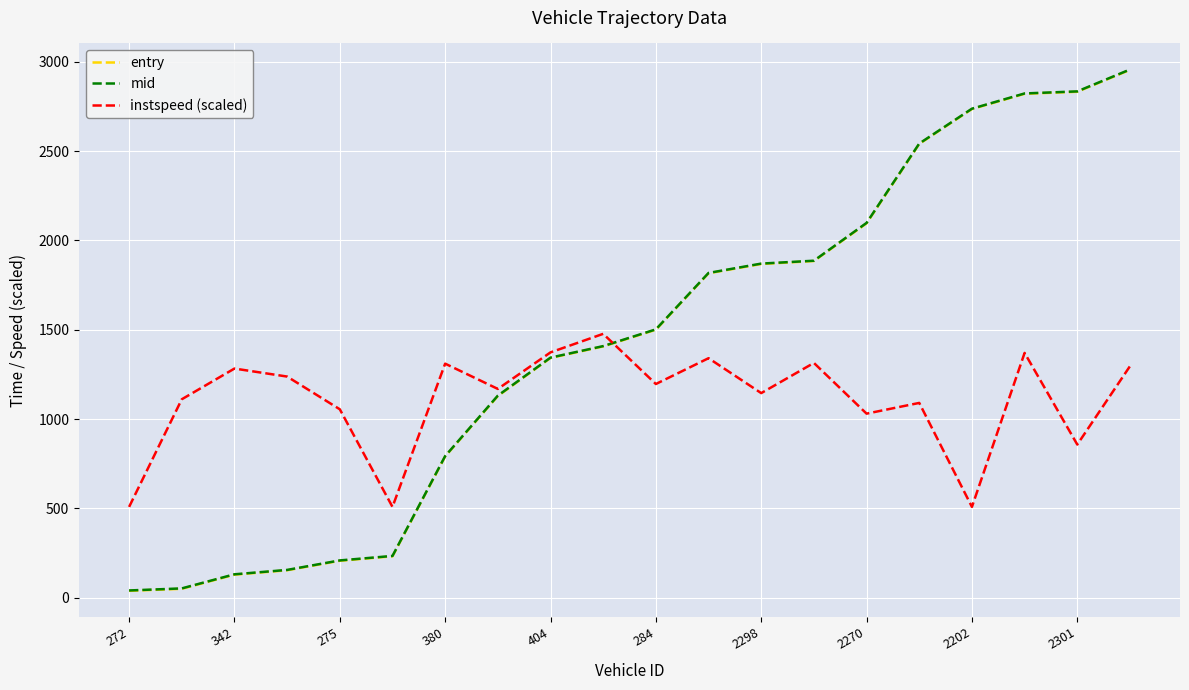

What is the greatest value displayed?

2956.5